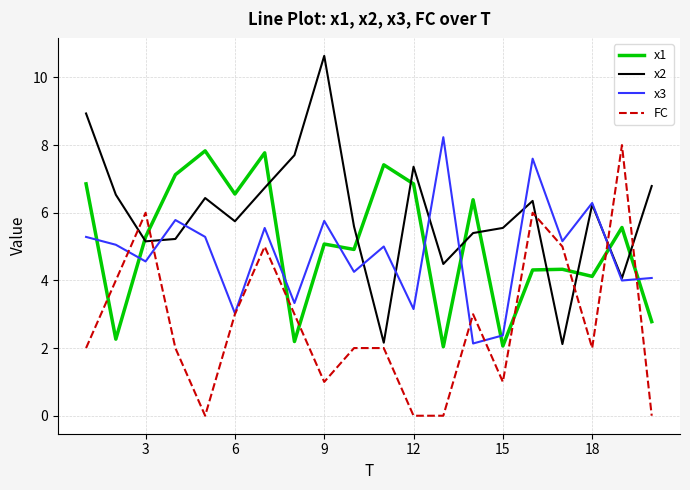

Count the number of categories in the chart.

20